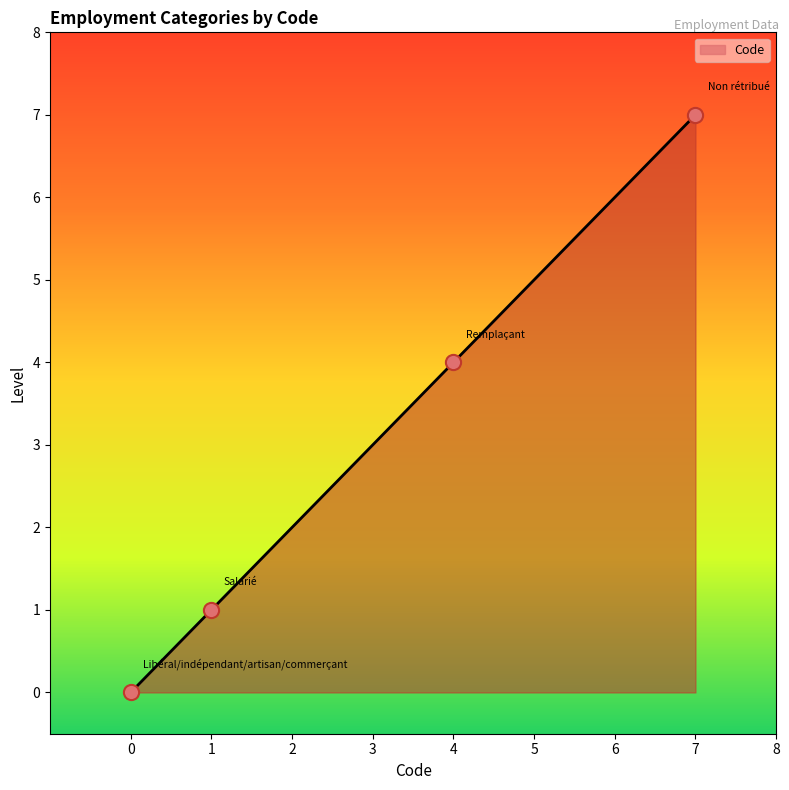

Approximately how many times larger is the value at 7 compared to 1?

7.0